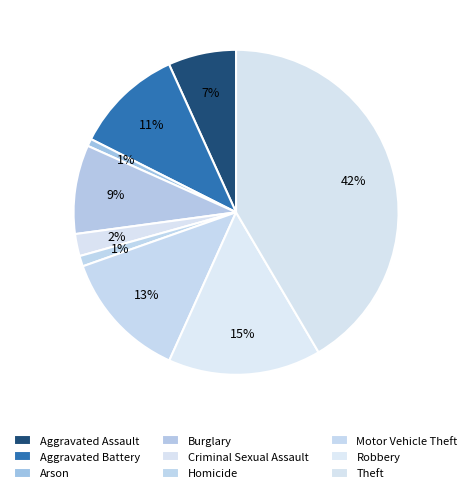

How many slices are in this pie chart?

9